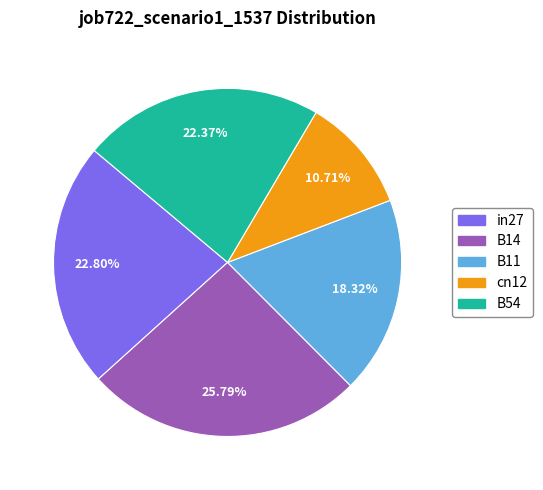

Does any single category account for the majority?

No